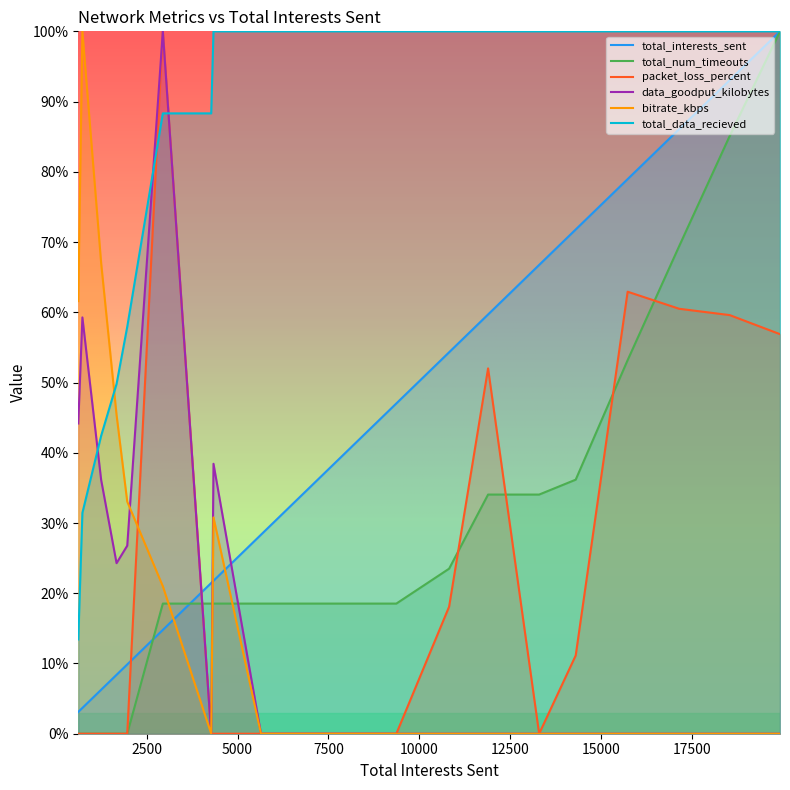

After their last crossing, which series has the higher values: packet_loss_percent or total_num_timeouts?

total_num_timeouts